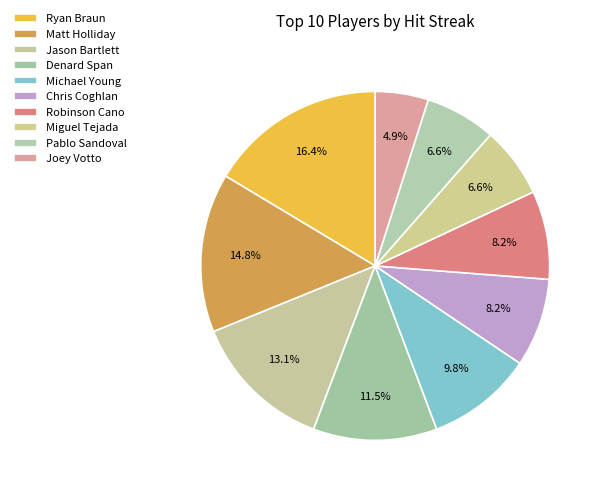

What is the smallest slice in the pie chart?

Joey Votto